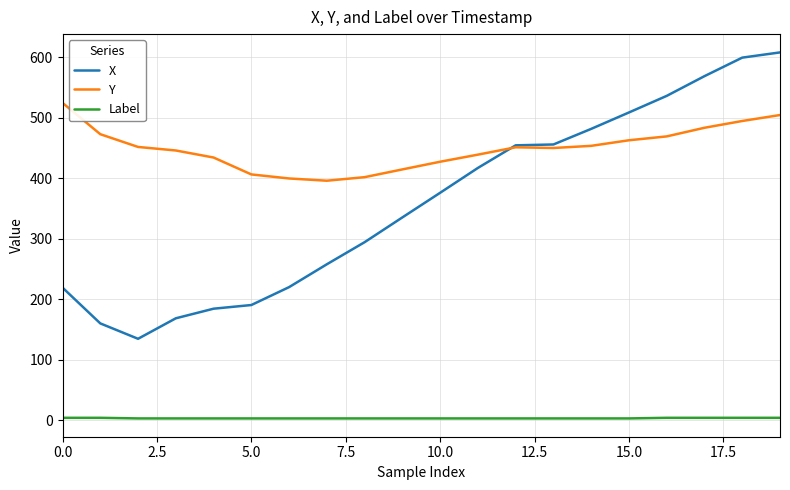

Which series has the widest spread of values?

X